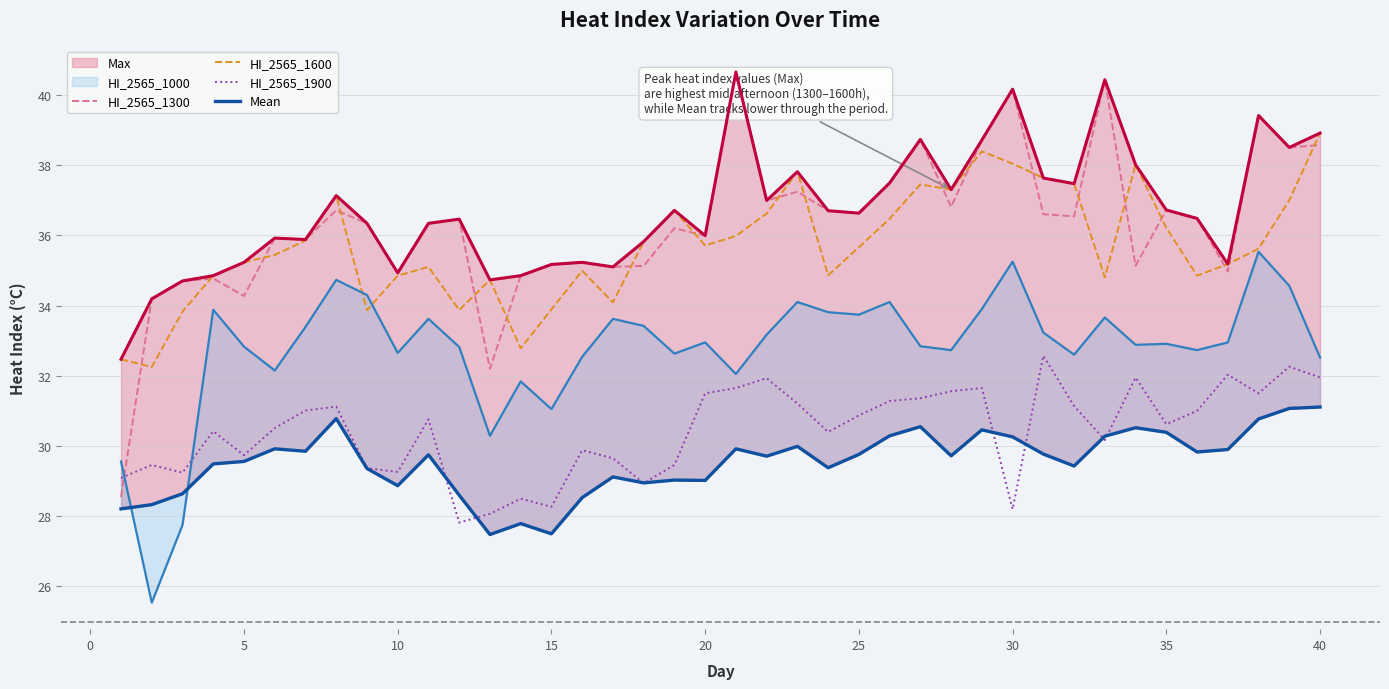

List the series in order of their peak value, highest first.

Max, HI_2565_1300, HI_2565_1600, HI_2565_1000, HI_2565_1900, Mean